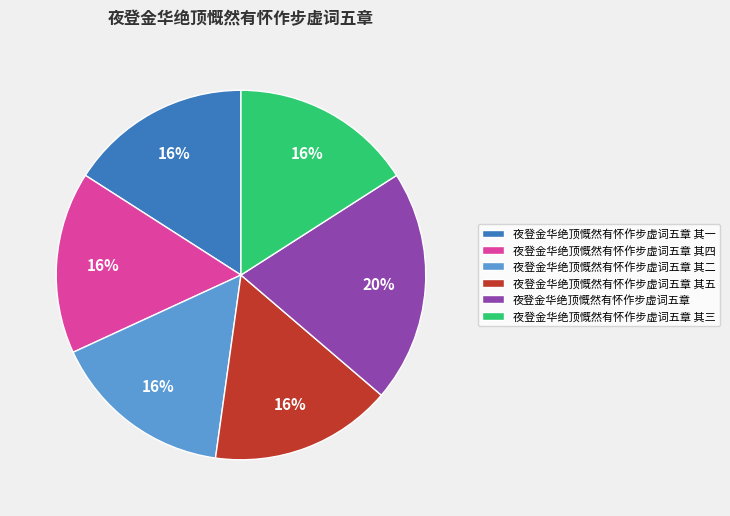

What is the ratio of the value at 夜登金华绝顶慨然有怀作步虚词五章 其三 to the value at 夜登金华绝顶慨然有怀作步虚词五章 其一?

1.0